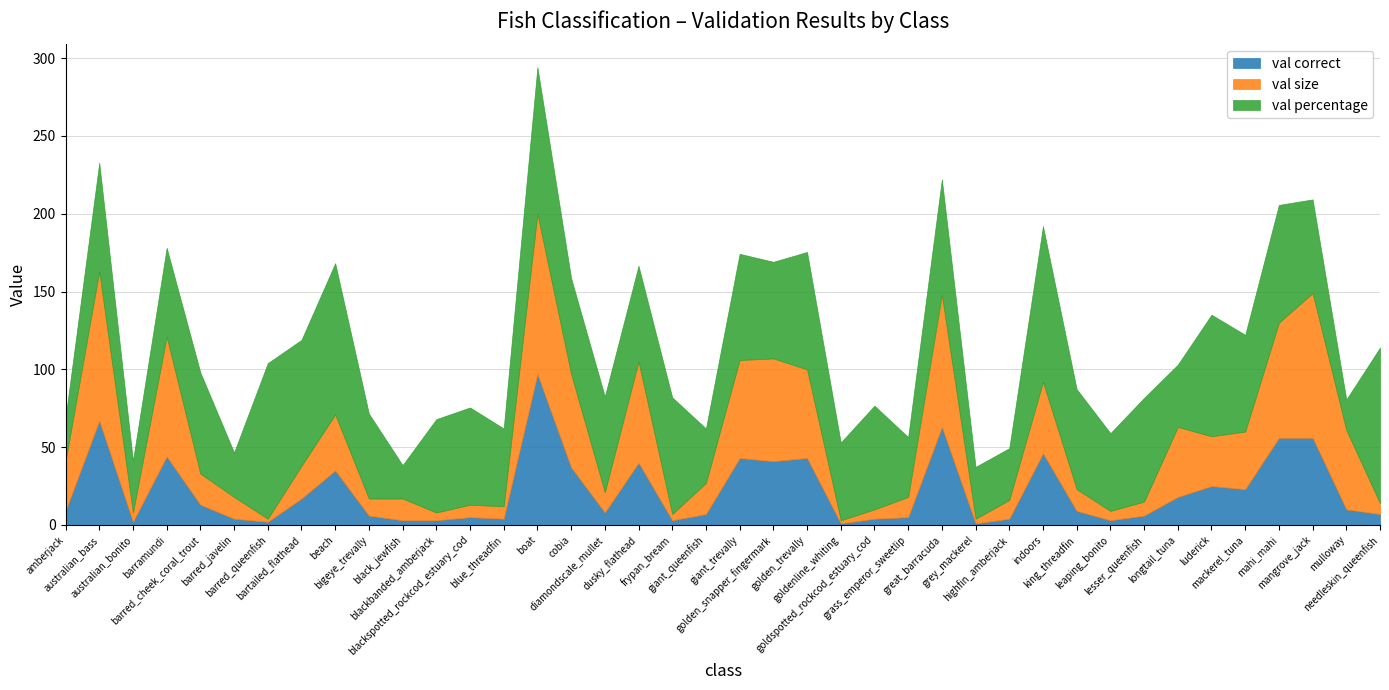

The value of val percentage at indoors is 100.0. True or false?

True